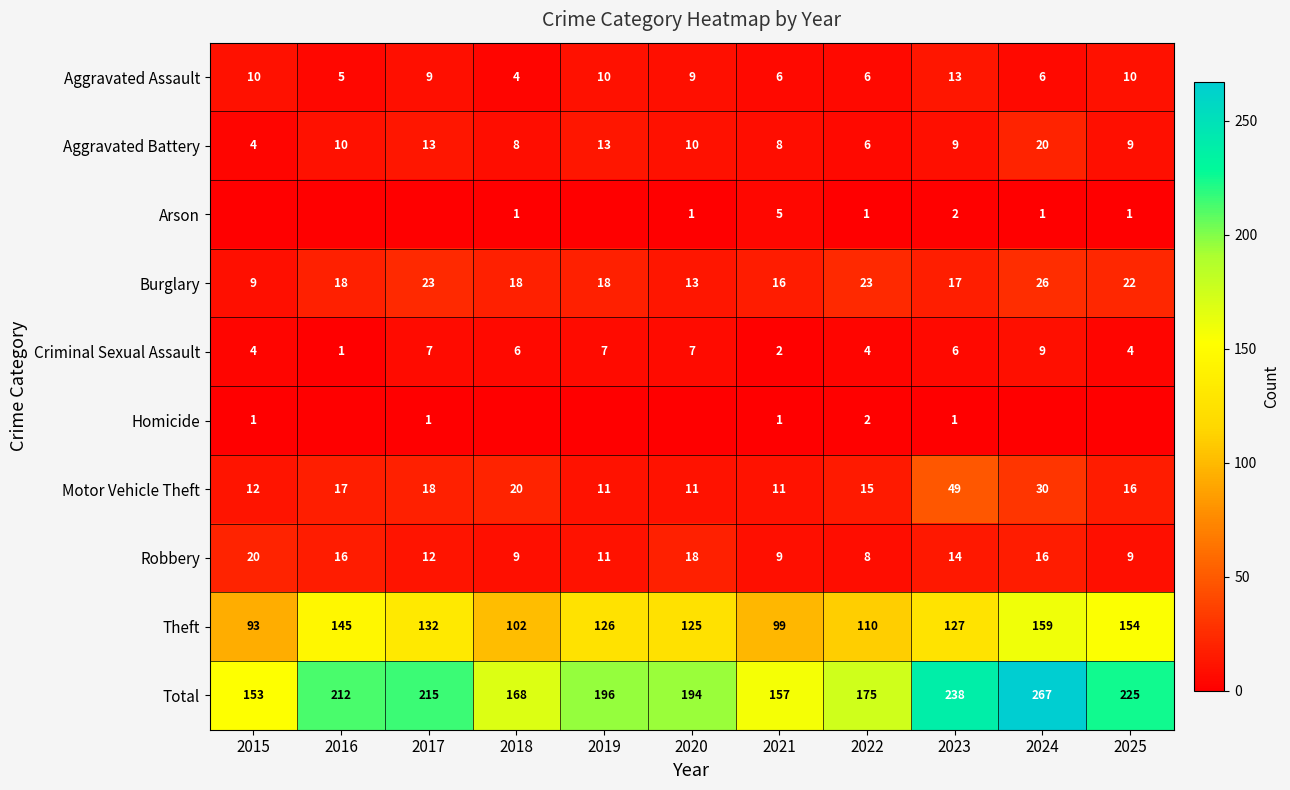

What is the sum of all Theft values?

1372